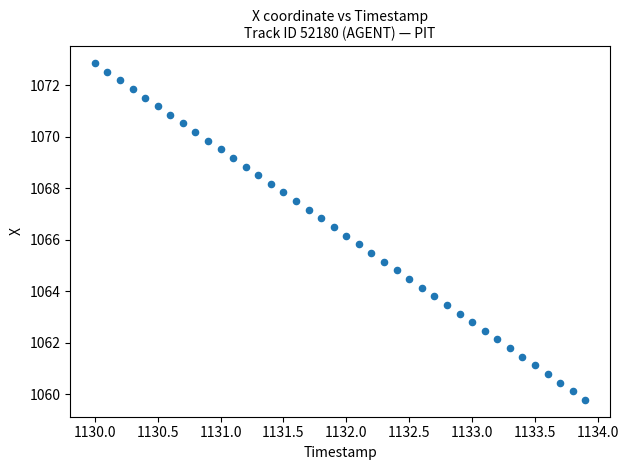

What is the range of X values (max minus min)?

3.9